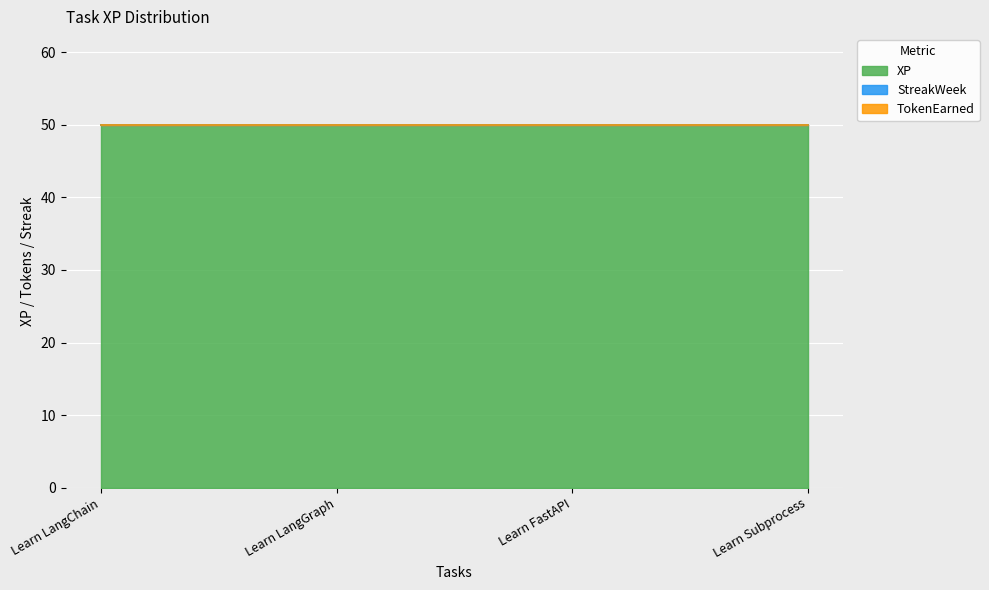

What is the spread (max minus min) of values at Learn FastAPI?

50